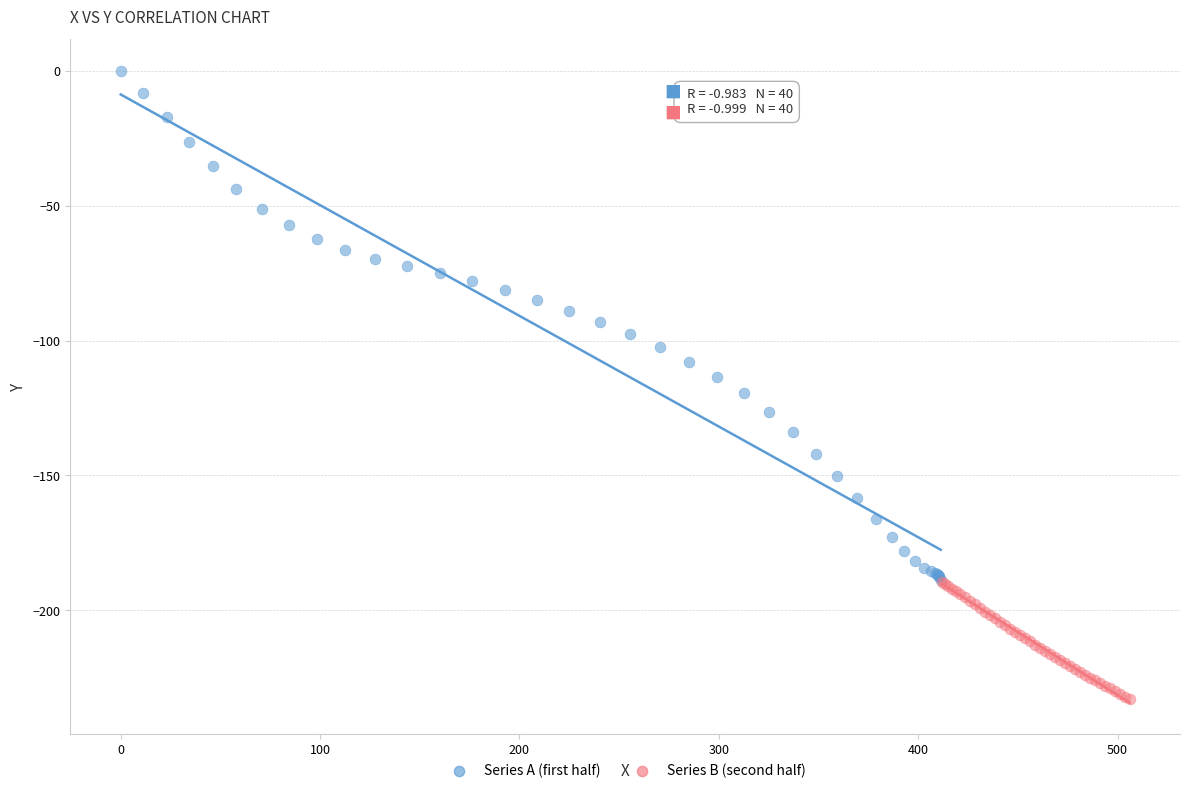

Which series reaches the maximum Y coordinate?

Series A (first half)